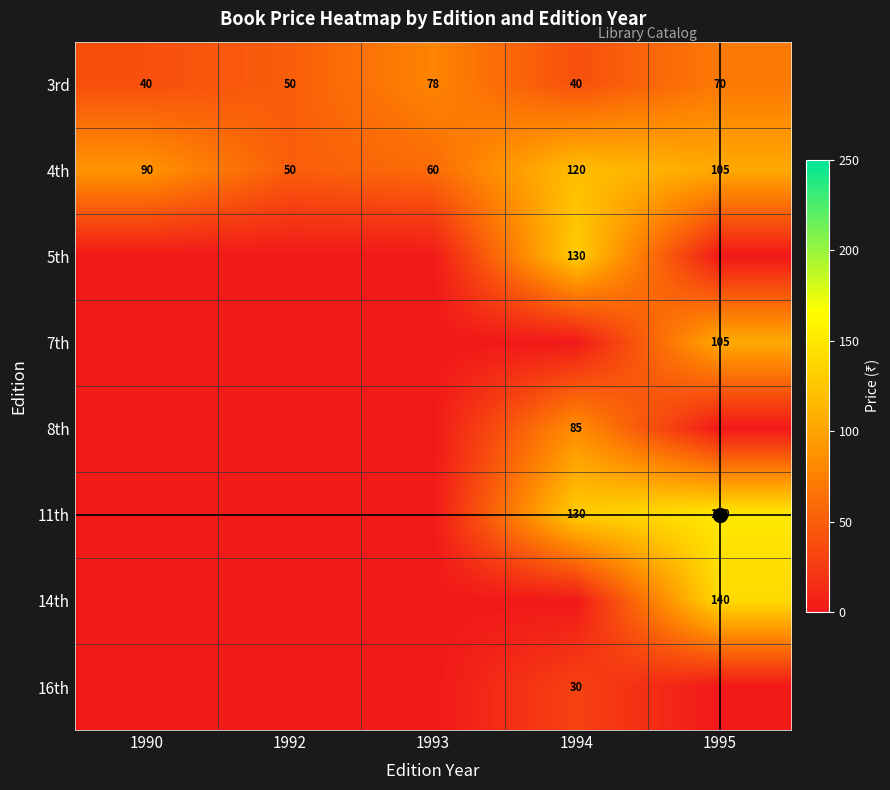

True or false: 3rd has a value of 49 at 1993.

False